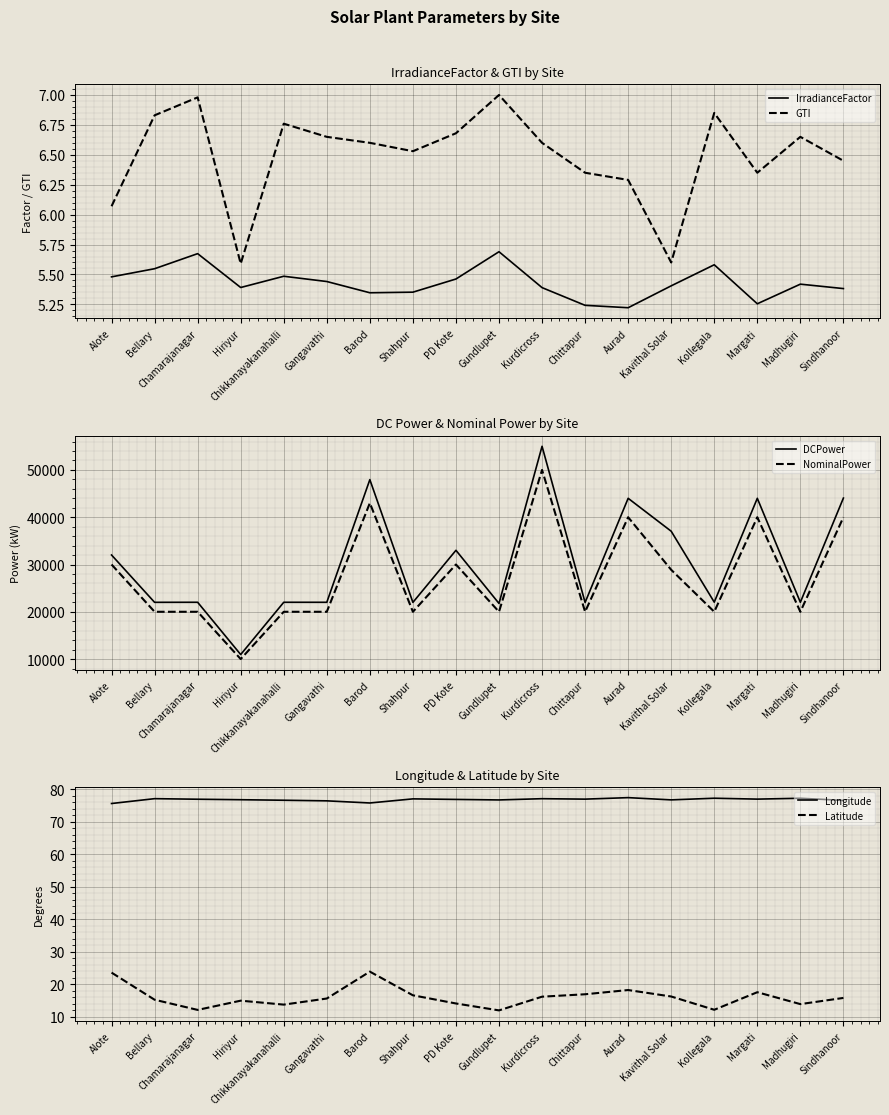

True or false: Latitude and DCPower intersect in this chart.

False